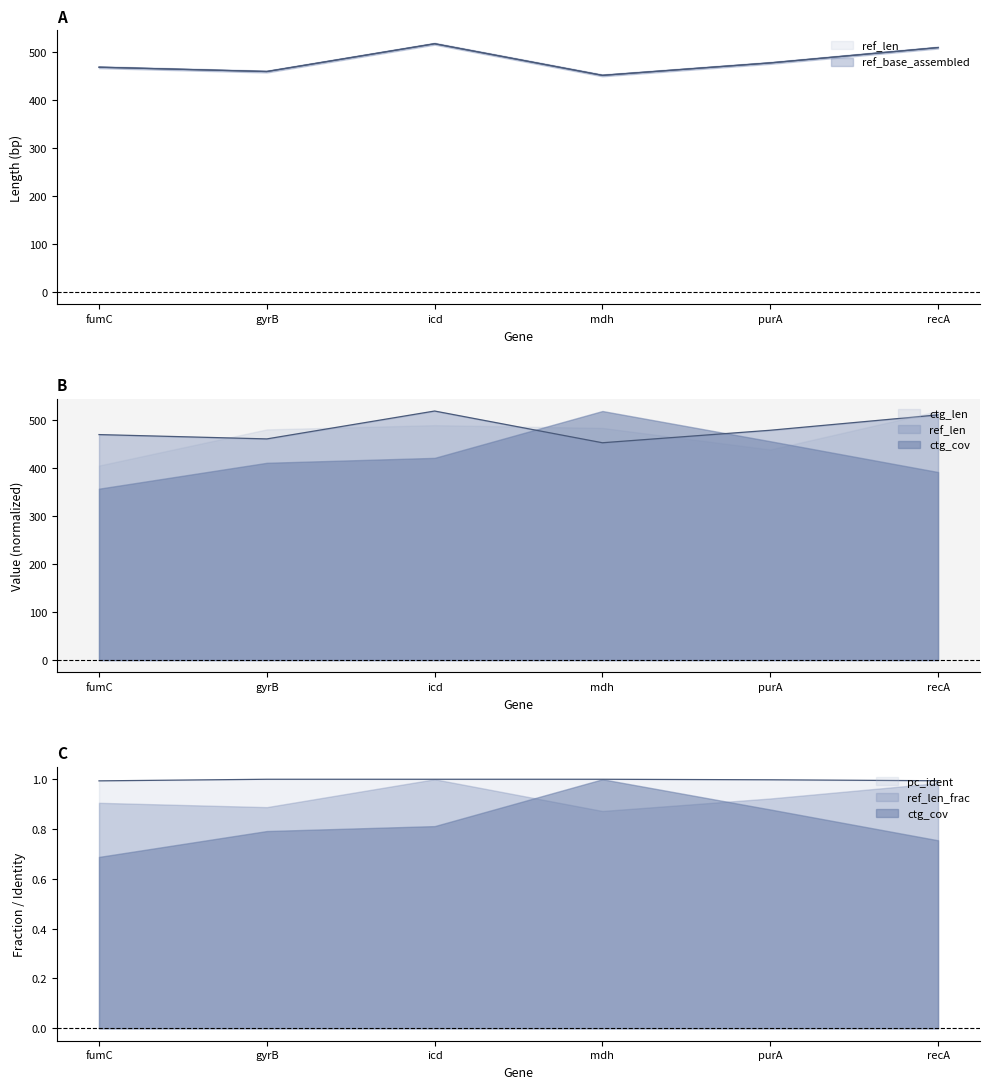

What is the maximum value for pc_ident?

1.0